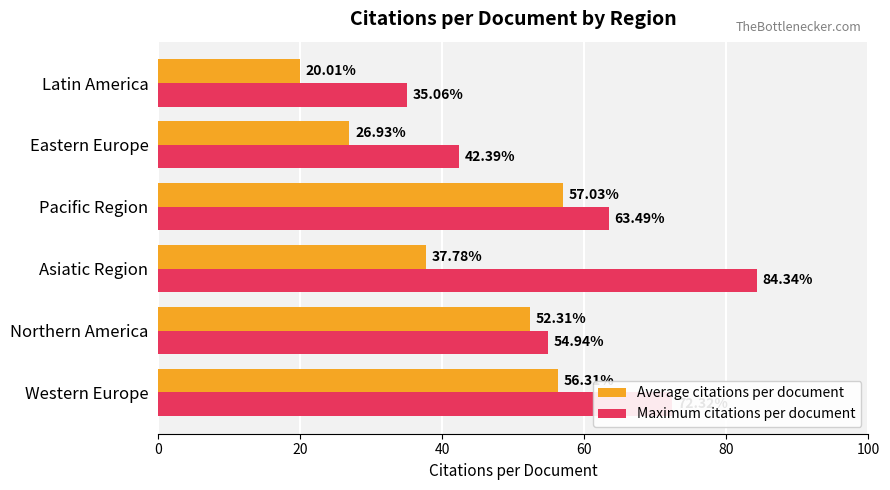

What is the difference between the maximum and minimum values in the Maximum citations per document series?

49.3